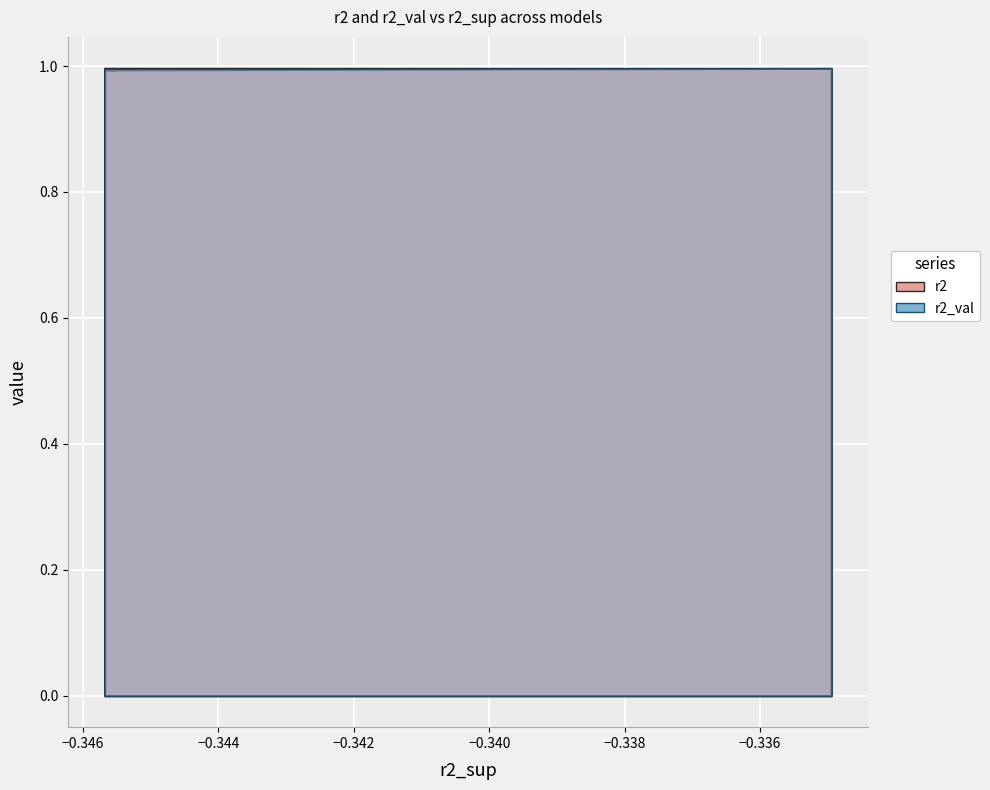

True or false: r2_val and r2 intersect in this chart.

True